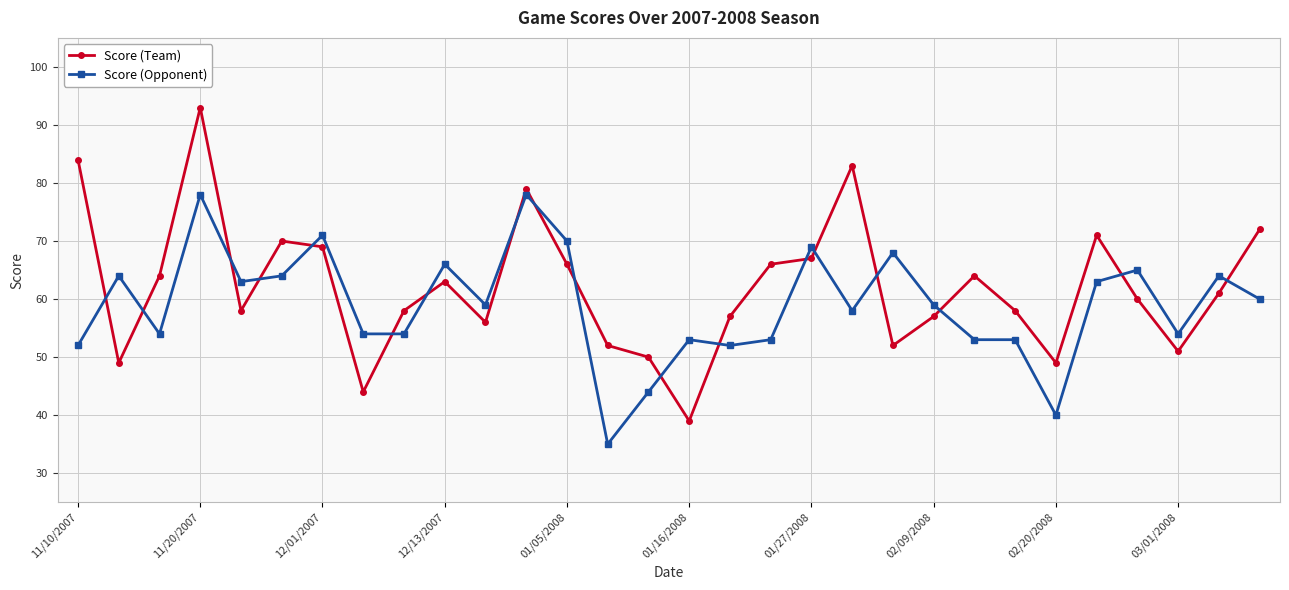

Which series has the largest range (max minus min)?

Score (Team)